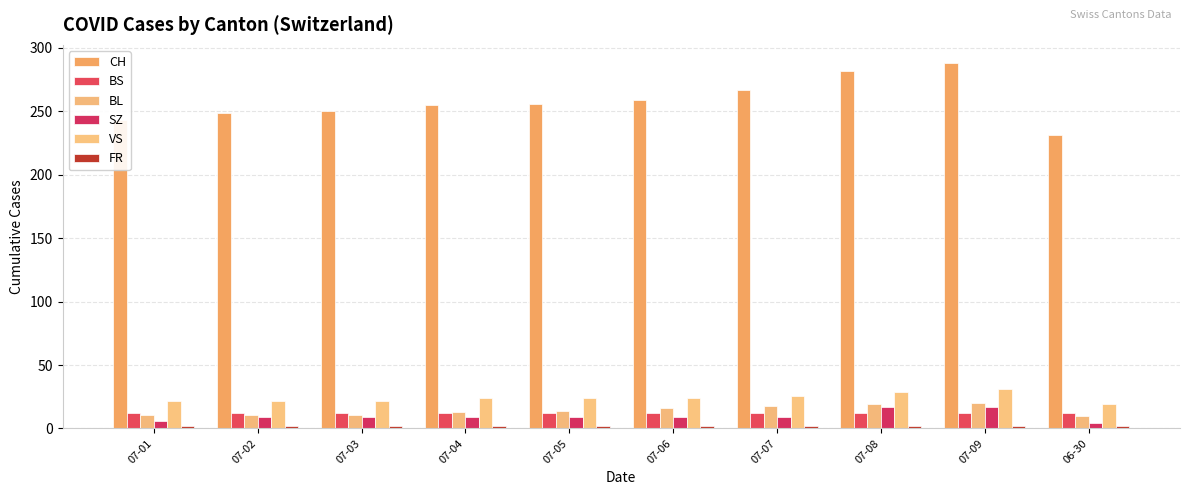

Between 07-02 and 07-07, which is larger?

07-07